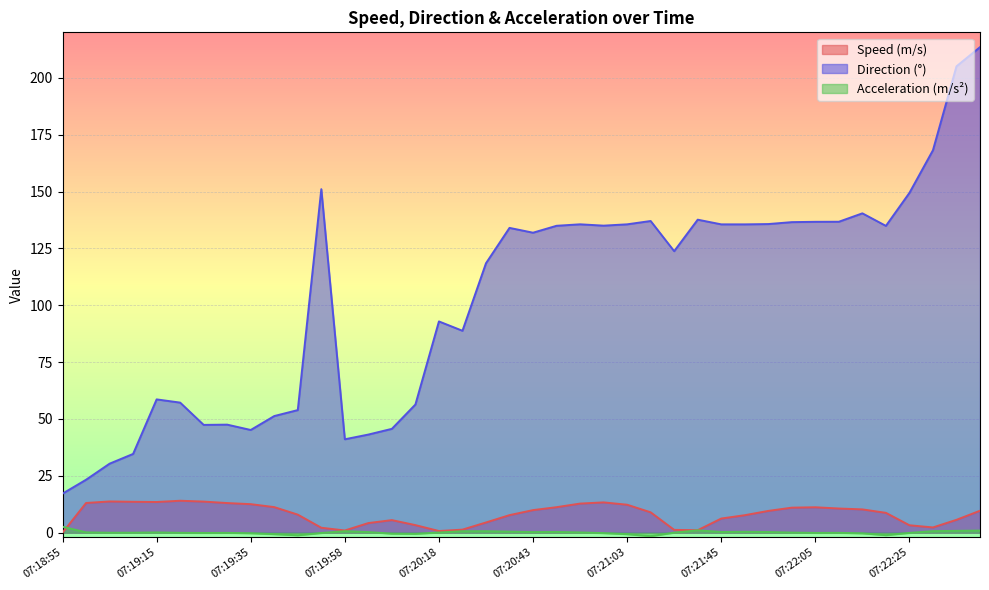

What are all the series names shown in the legend?

Speed (m/s), Direction (°), Acceleration (m/s²)